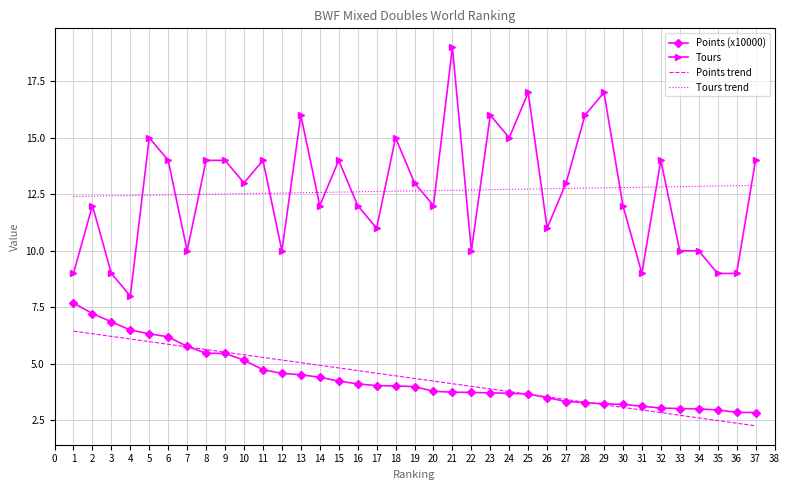

True or false: Points (x10000) and Tours trend cross at least once.

False